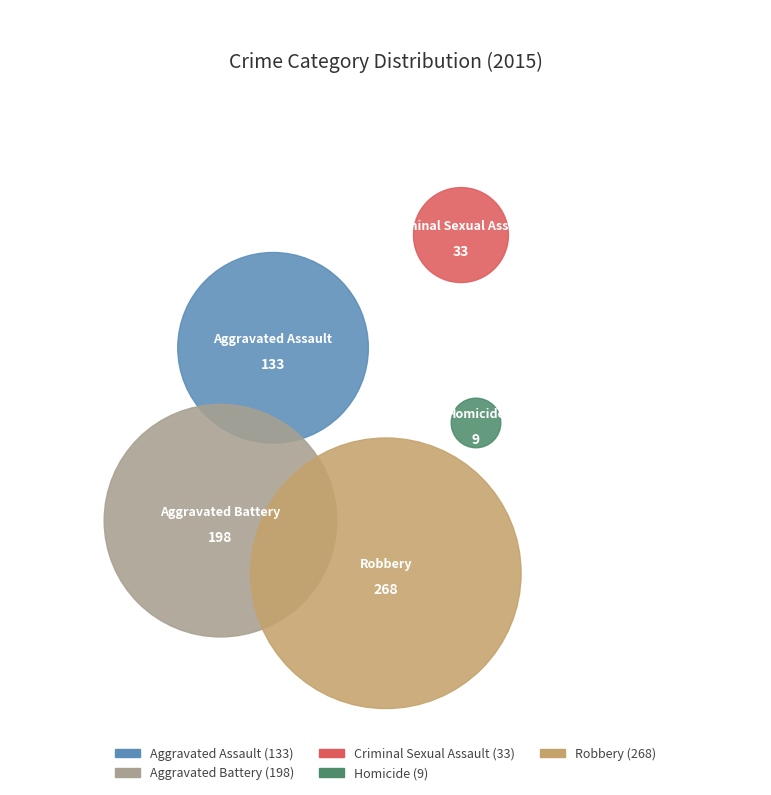

To the nearest percent, what is the combined percentage of Robbery and Homicide?

43%